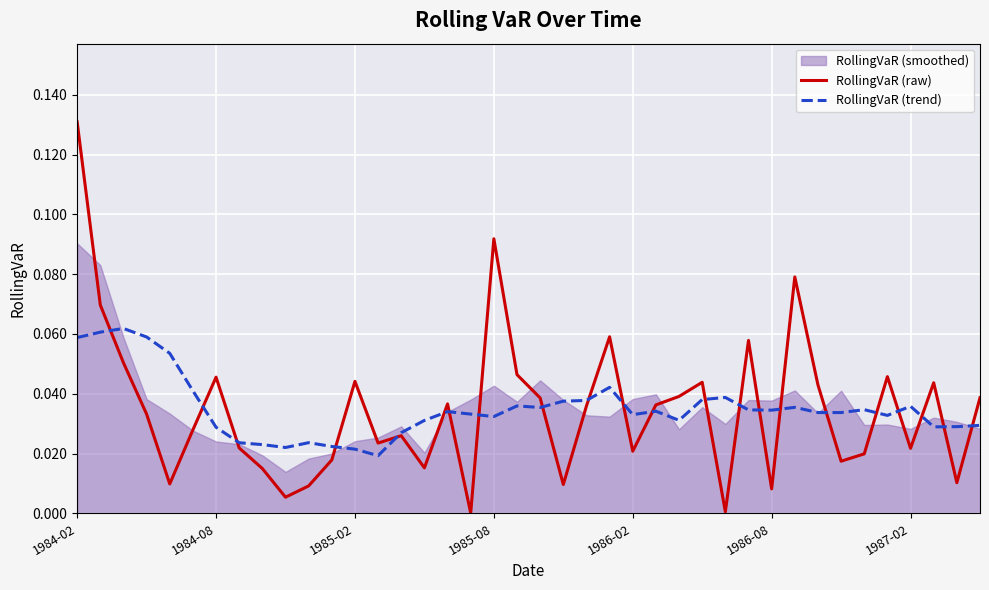

What is the difference between the maximum and minimum values in the RollingVaR (raw) series?

0.1